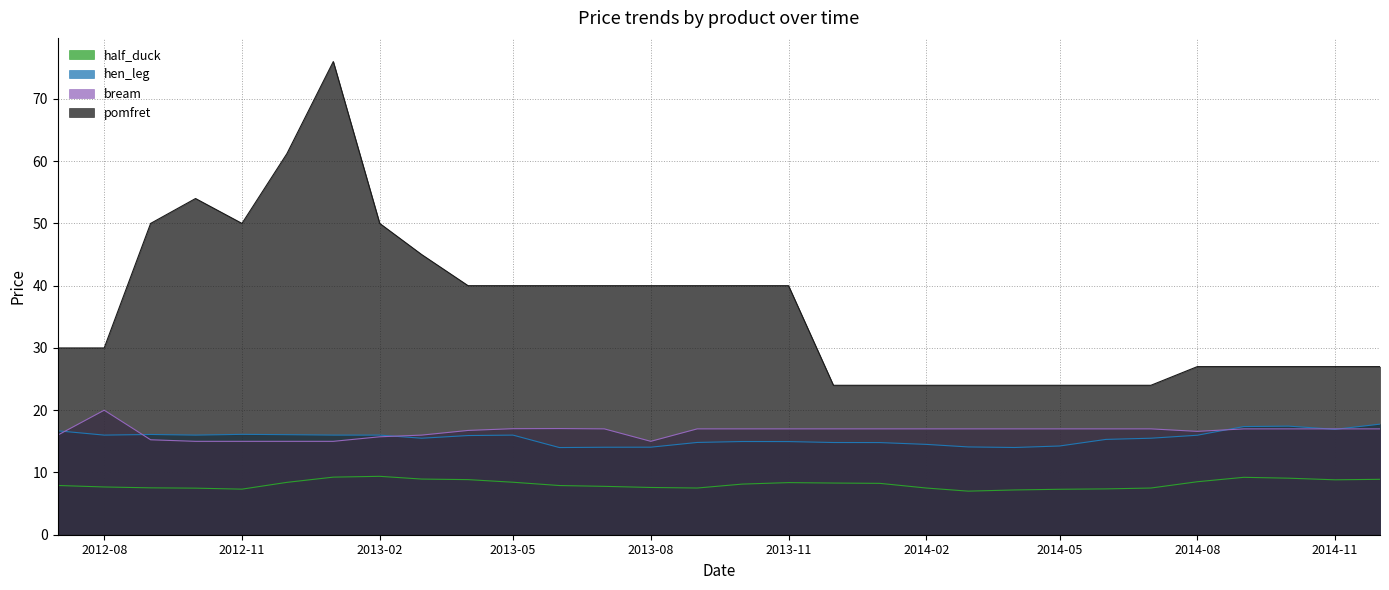

What is the minimum value for half_duck?

7.0